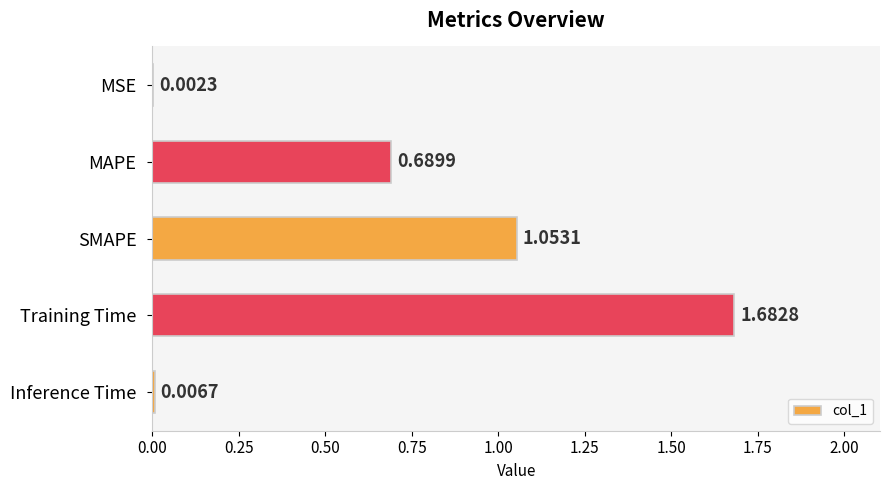

What is the sum of all values?

3.4